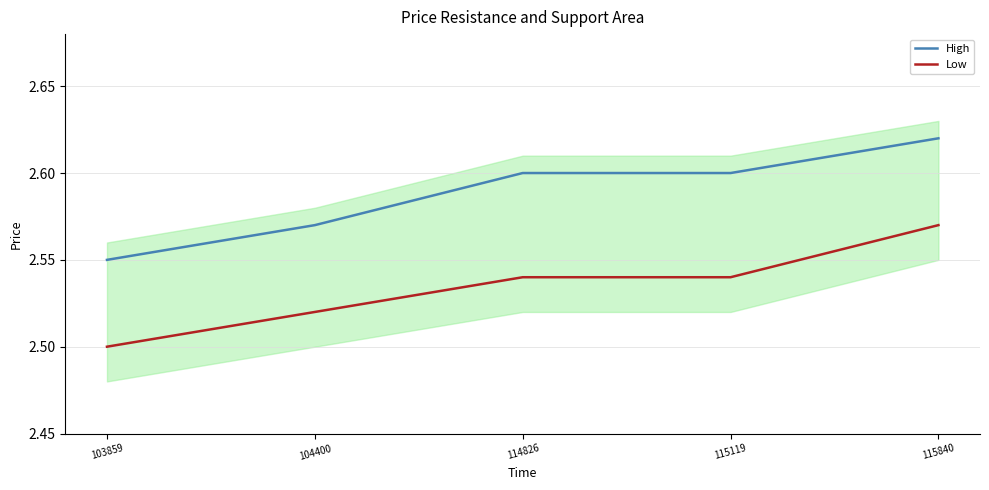

How many lines are shown in the chart?

2